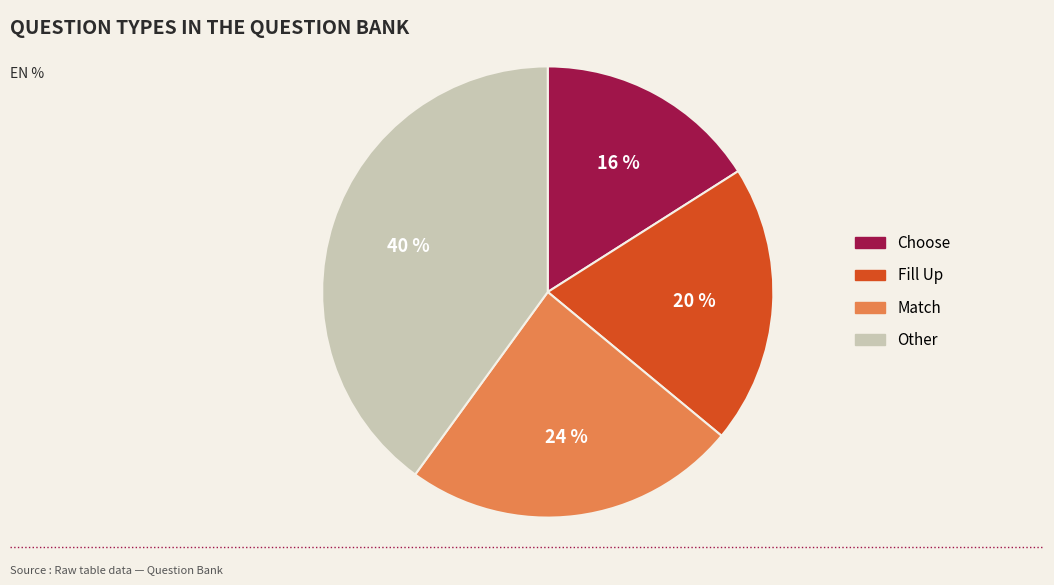

Rank the categories by value from lowest to highest.

Choose, Fill Up, Match, Other